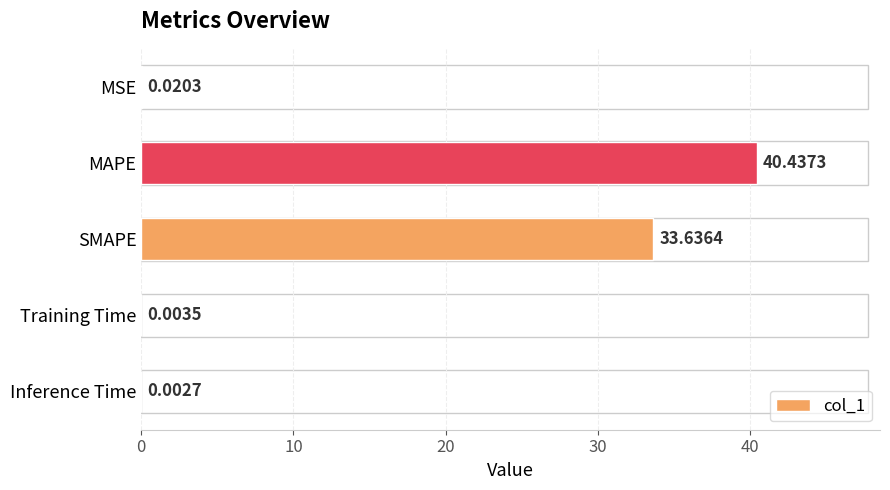

What is the change in value from MSE to SMAPE?

+33.6